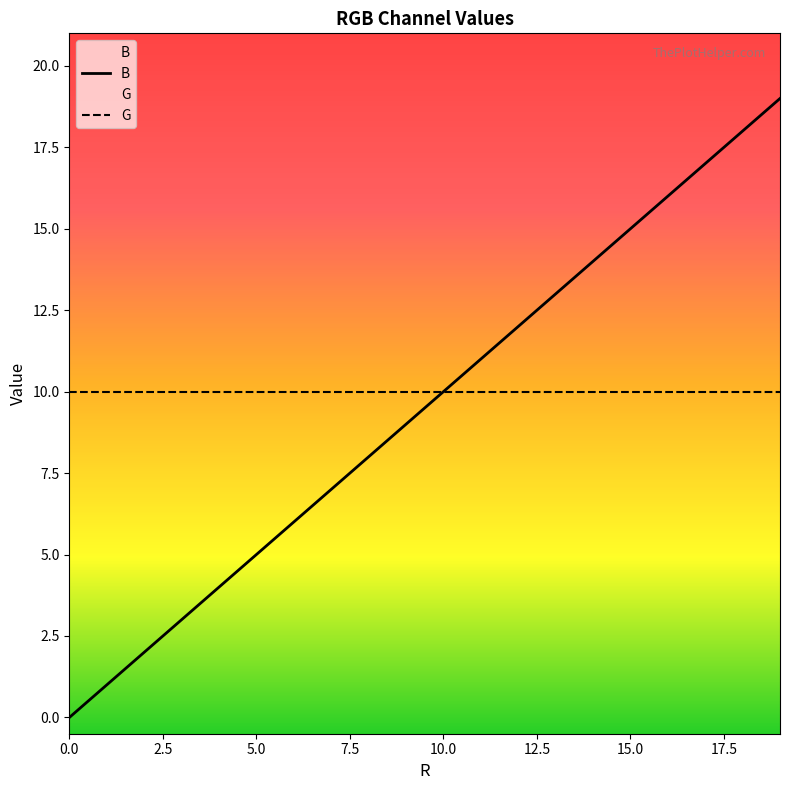

True or false: G and B cross at least once.

False